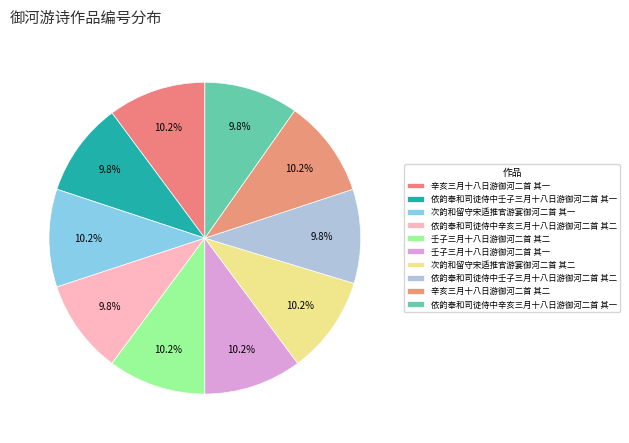

What percentage is NOT represented by 次韵和留守宋适推官游宴御河二首 其一?

89.8%